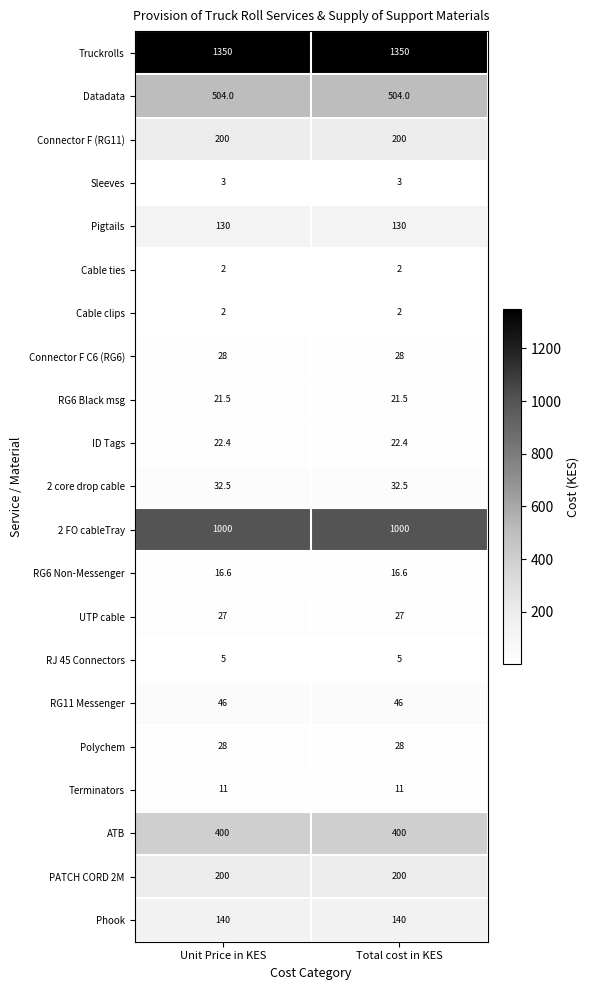

Which series has the largest total across all categories?

Truckrolls